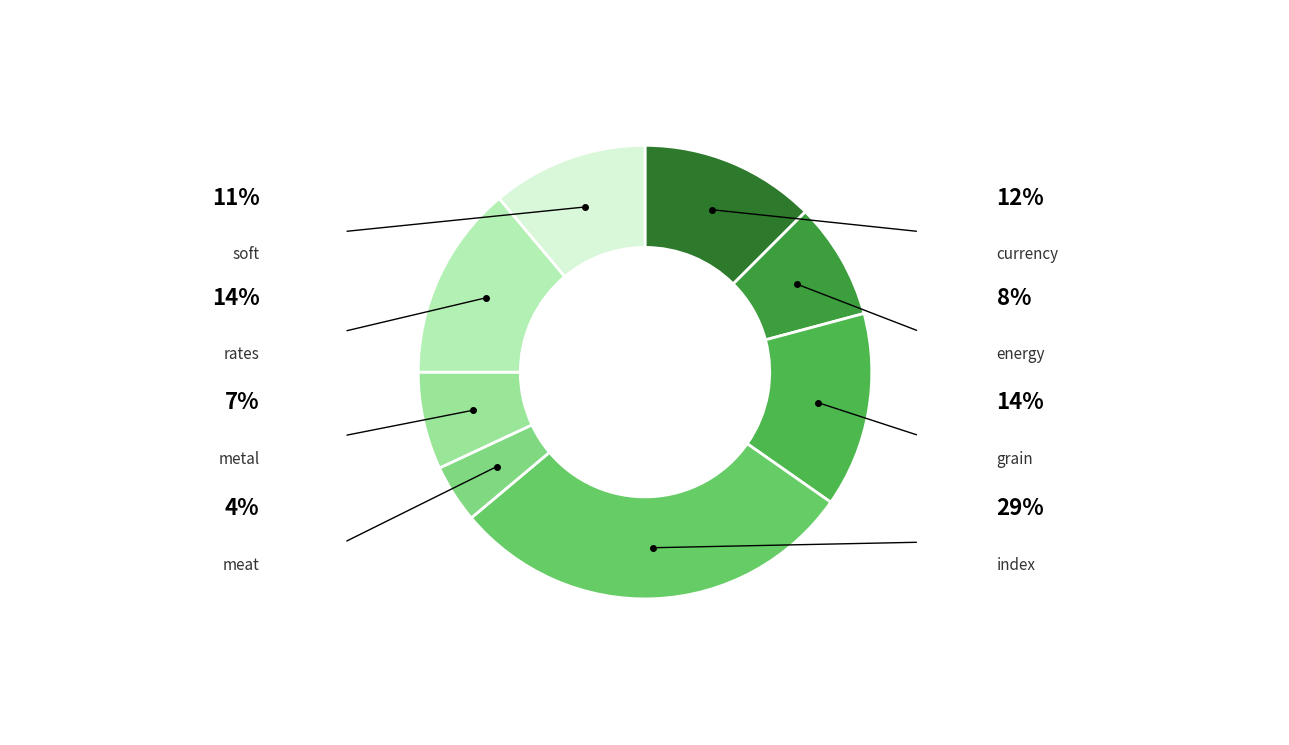

How many slices are in this pie chart?

8